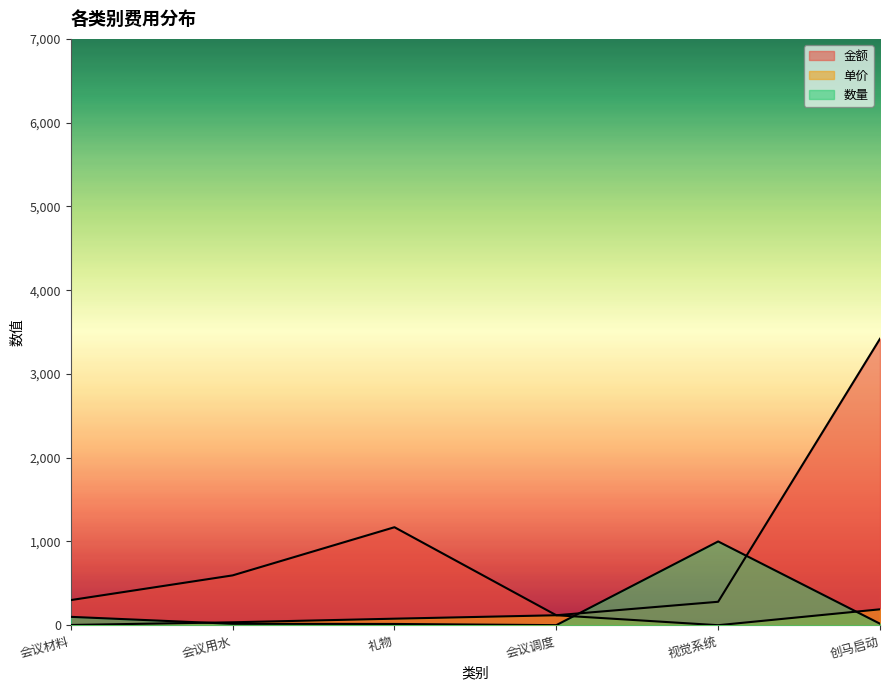

True or false: 单价 has more than 1 points higher than both neighbors.

False